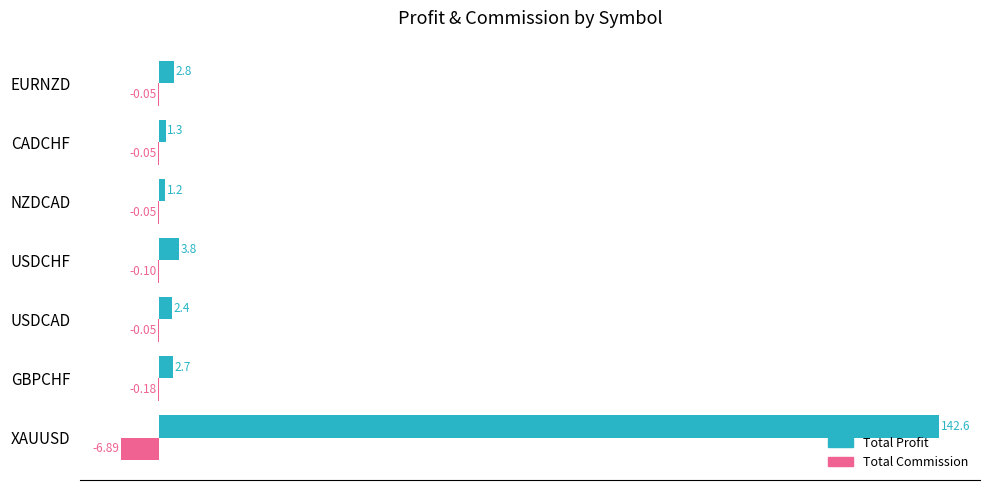

At which label is Total Commission closest to -3?

GBPCHF